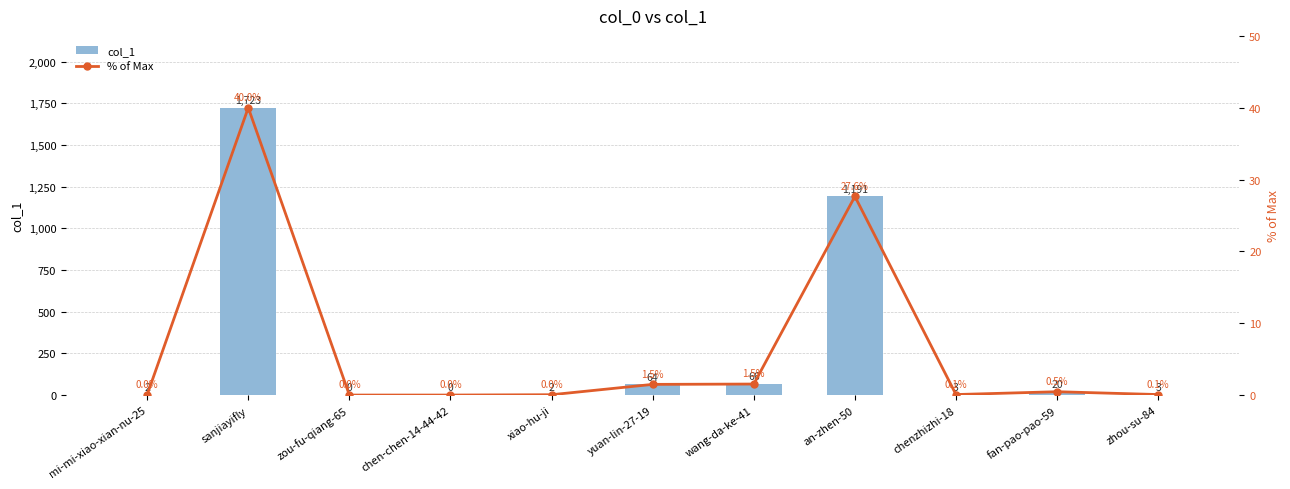

Rank the categories by % of Max value from highest to lowest.

sanjiayifly, an-zhen-50, wang-da-ke-41, yuan-lin-27-19, fan-pao-pao-59, chenzhizhi-18, zhou-su-84, mi-mi-xiao-xian-nu-25, xiao-hu-ji, zou-fu-qiang-65, chen-chen-14-44-42